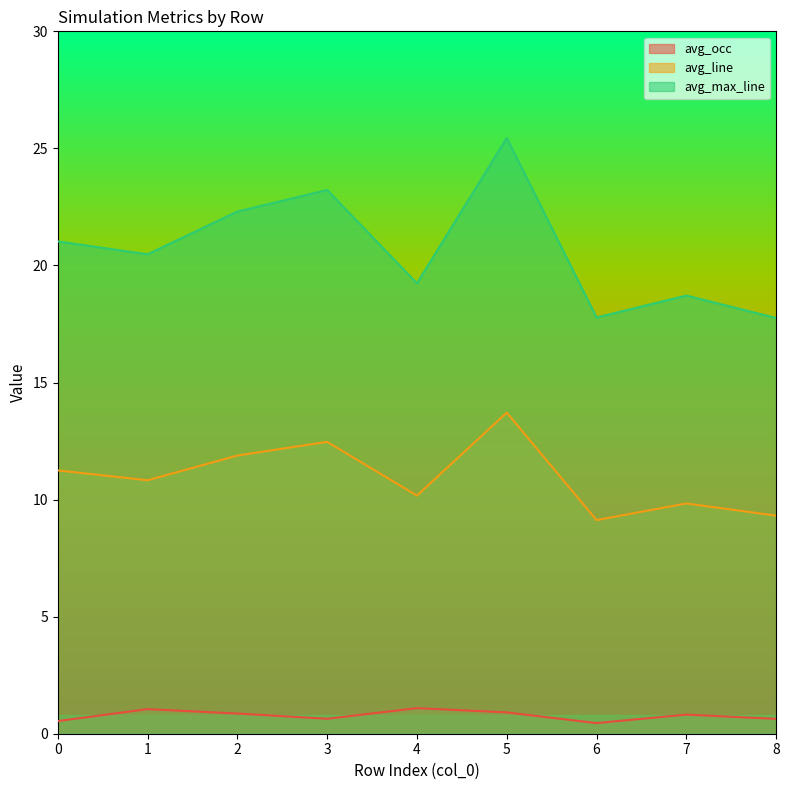

Reading left to right, what are all the values shown in this chart?

avg_occ: 0.5	1.0	0.9	0.6	1.1	0.9	0.5	0.8	0.6
avg_line: 11.2	10.8	11.9	12.5	10.2	13.7	9.1	9.8	9.3
avg_max_line: 21.0	20.5	22.3	23.2	19.2	25.4	17.8	18.7	17.8